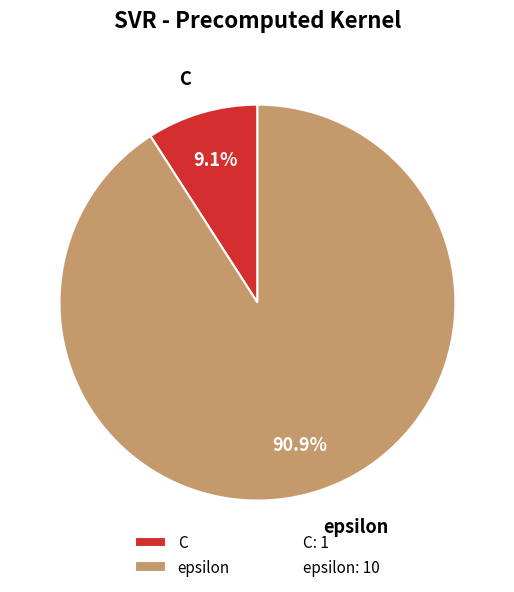

Which slice is the smallest?

C